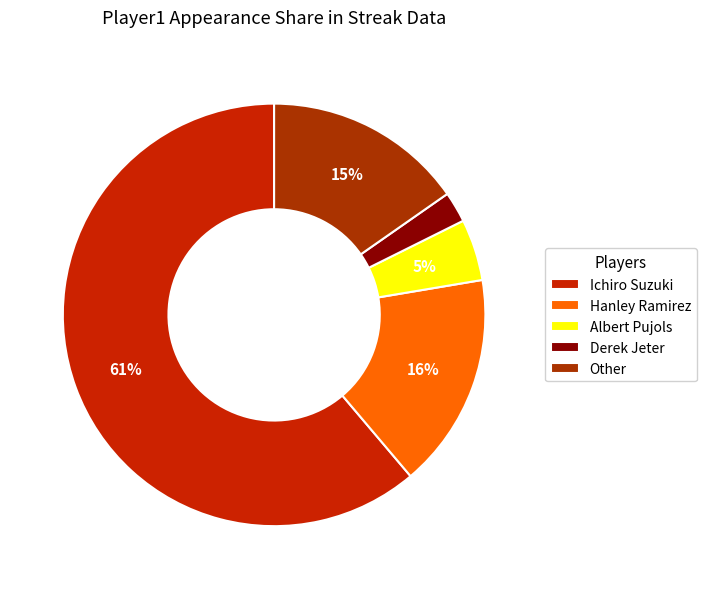

What percentage is the Other slice, to the nearest percent?

15%